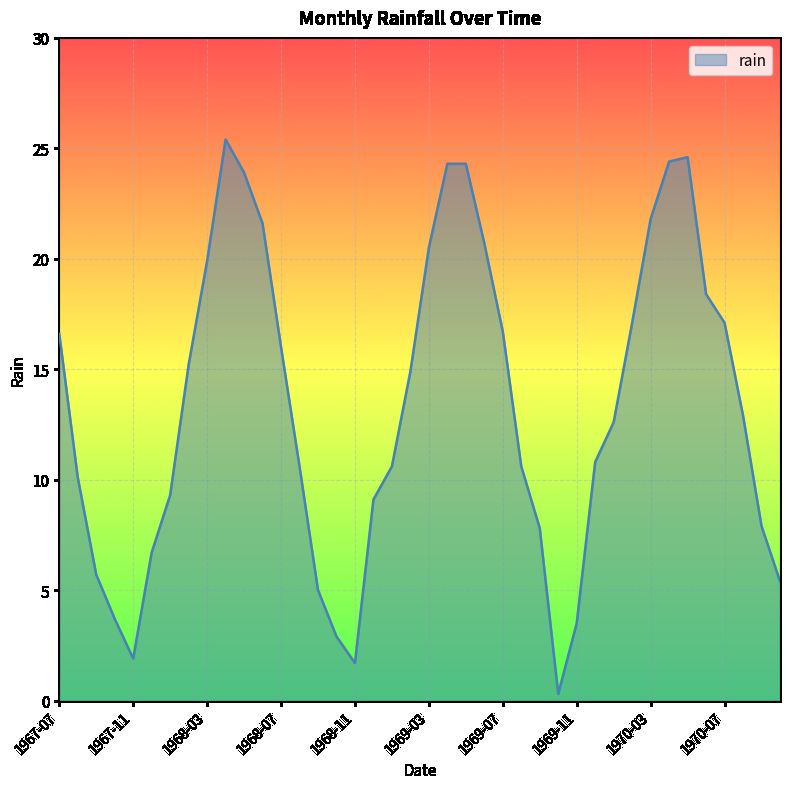

What is the greatest value displayed?

25.4